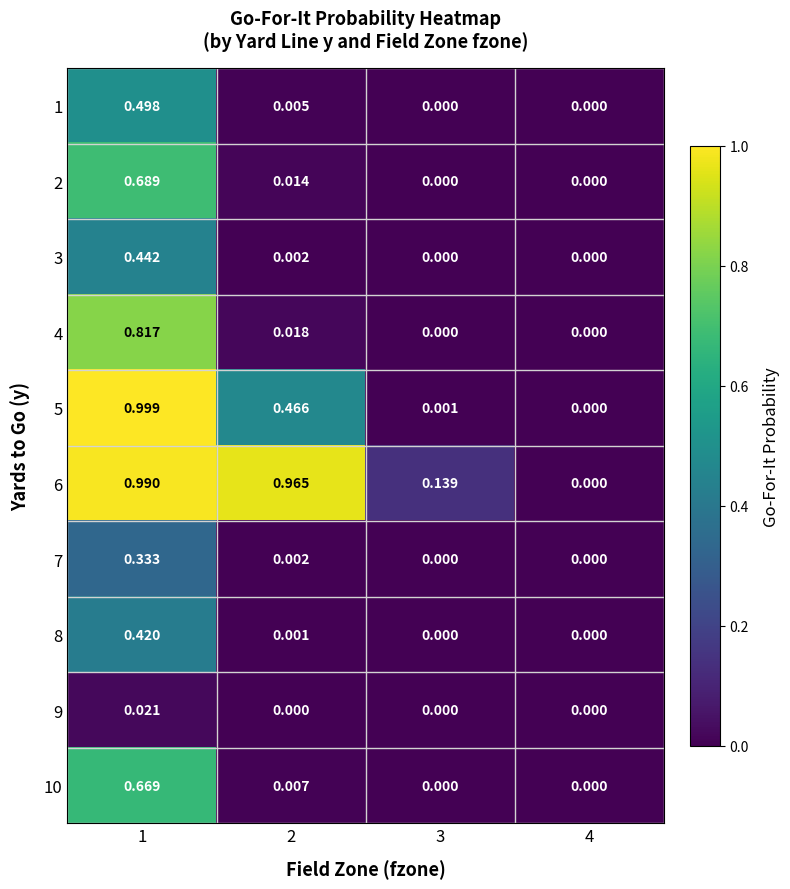

Is the value of 10 at 3 greater than the value of 5 at 2?

No